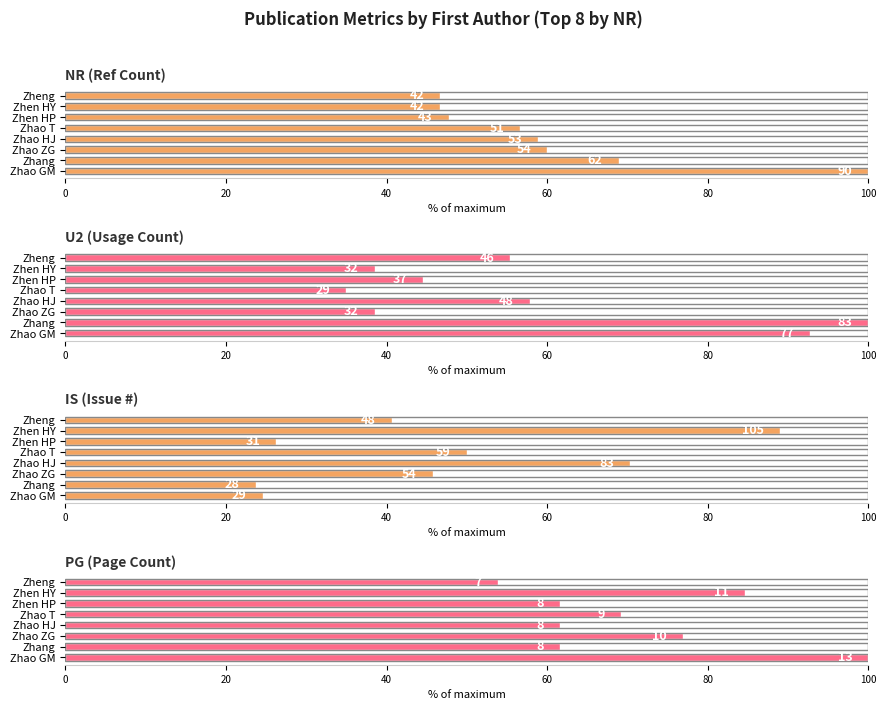

How many bars are there in total?

32